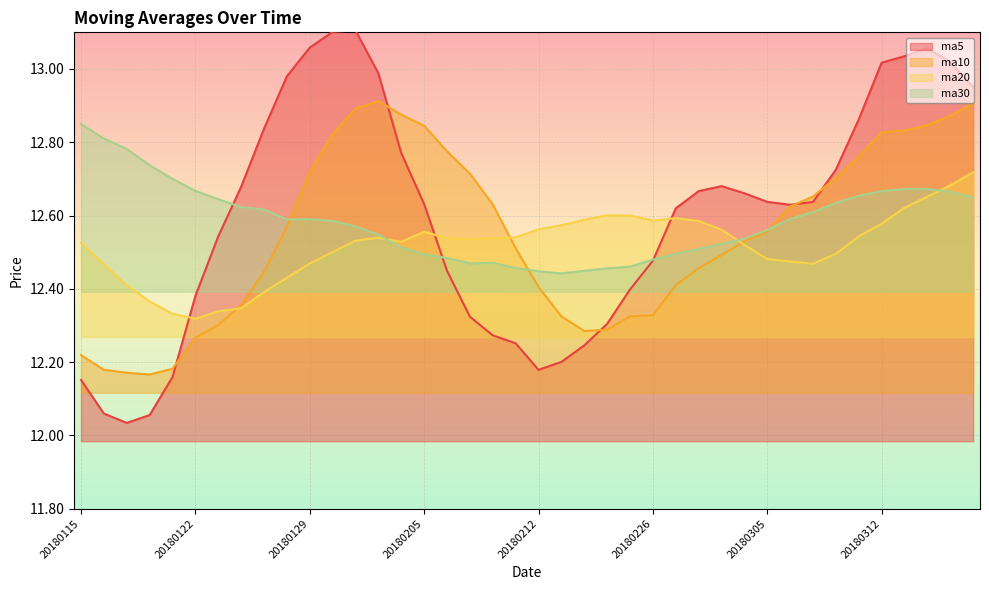

At which label does ma5 reach its peak?

20180131